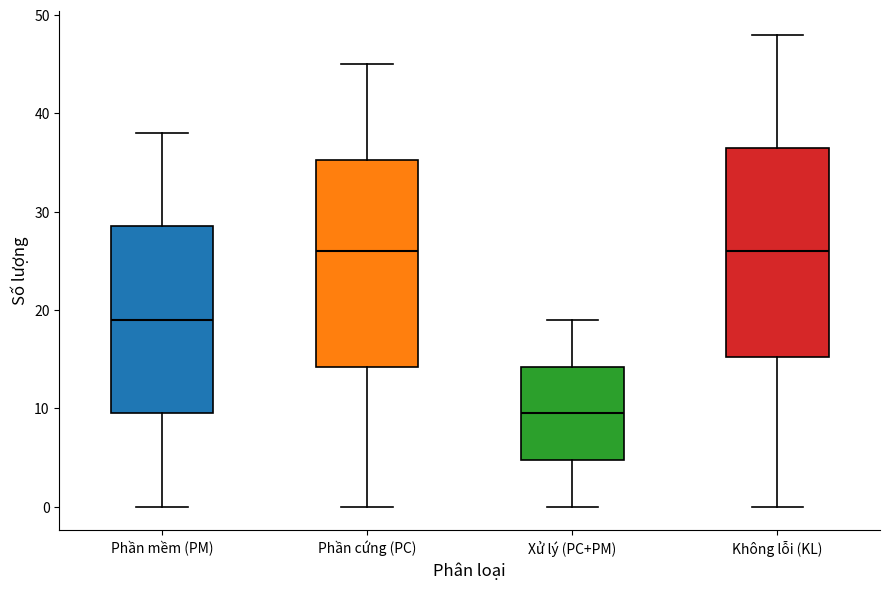

Reading left to right, read every box against the y-axis: the position of its median line, the range the box covers, and the ends of its whiskers. The values are not printed on the chart, so give them approximately, as read against the axis.

Phần mềm (PM): median 19, box 10 to 29, whiskers 0 to 38
Phần cứng (PC): median 26, box 14 to 35, whiskers 0 to 45
Xử lý (PC+PM): median 10, box 5 to 14, whiskers 0 to 19
Không lỗi (KL): median 26, box 15 to 37, whiskers 0 to 48